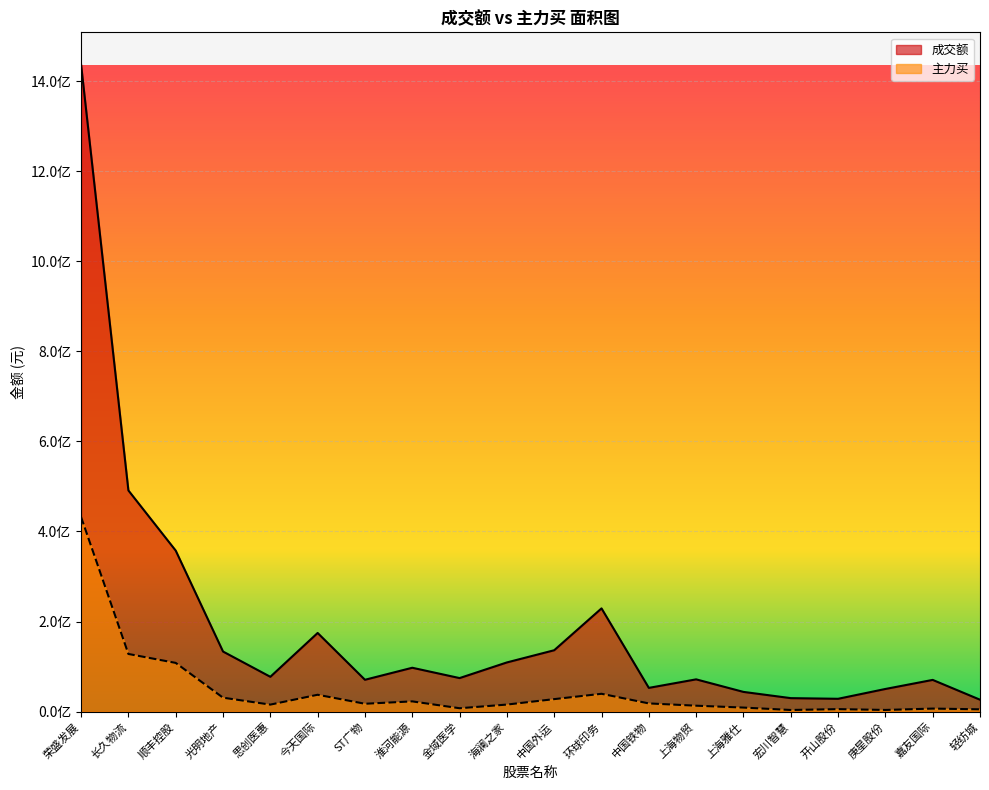

The value of 主力买 at 嘉友国际 is 6731622. True or false?

True